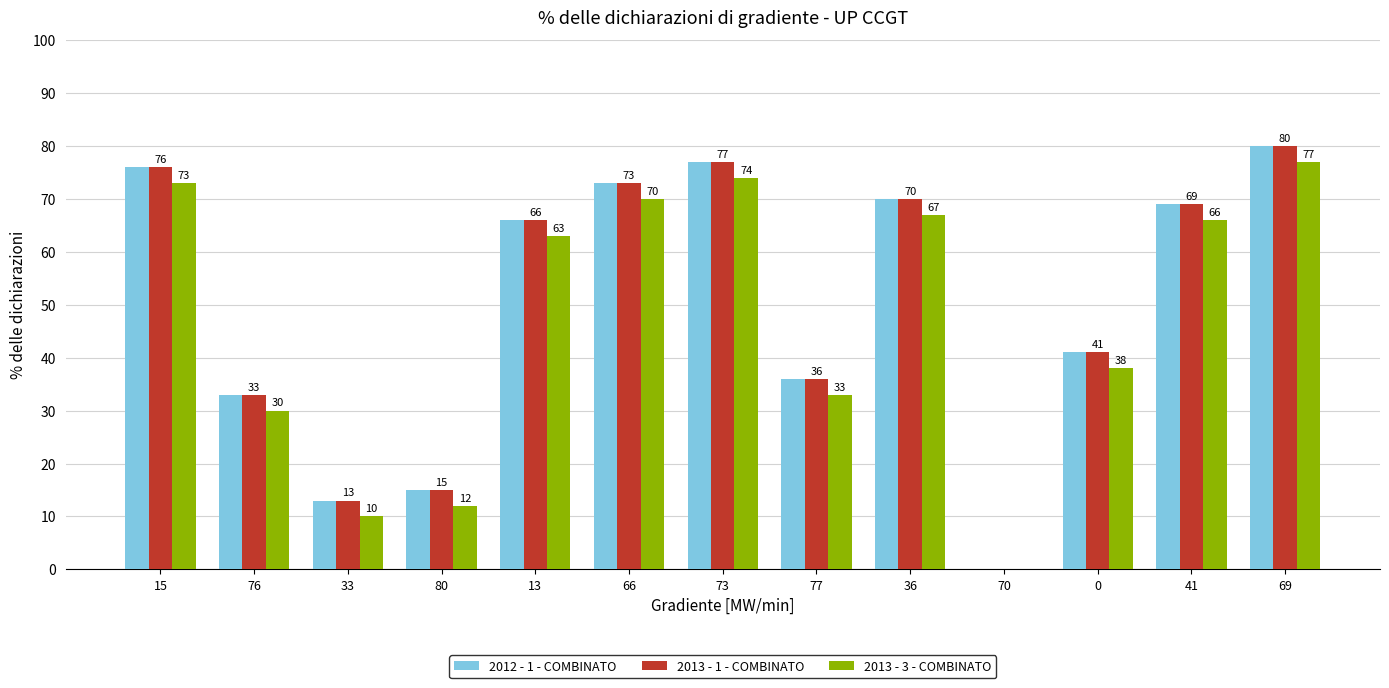

How many groups of bars are there?

13